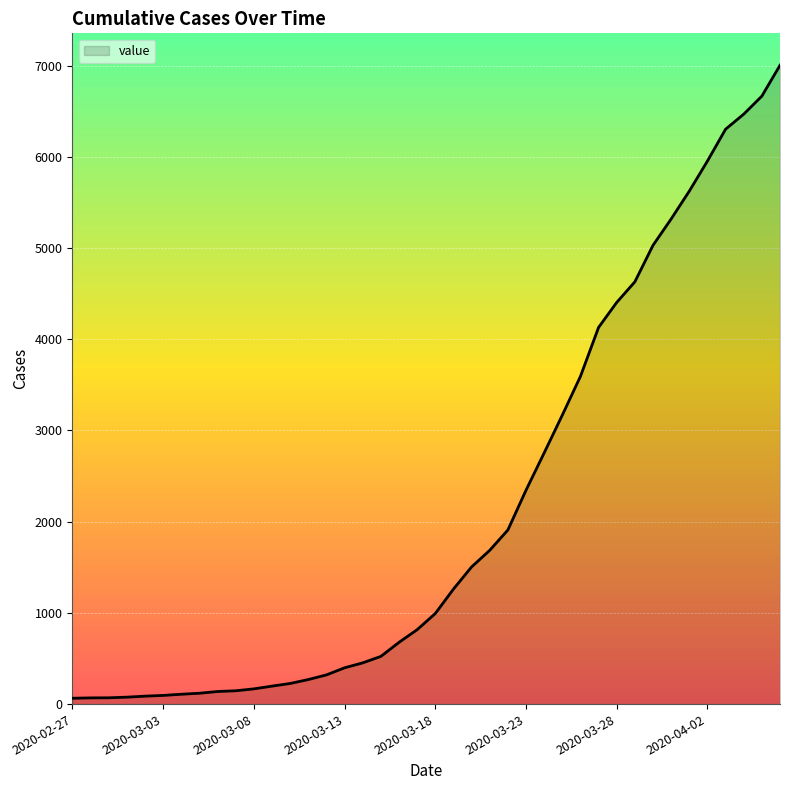

What is the greatest value displayed?

7004